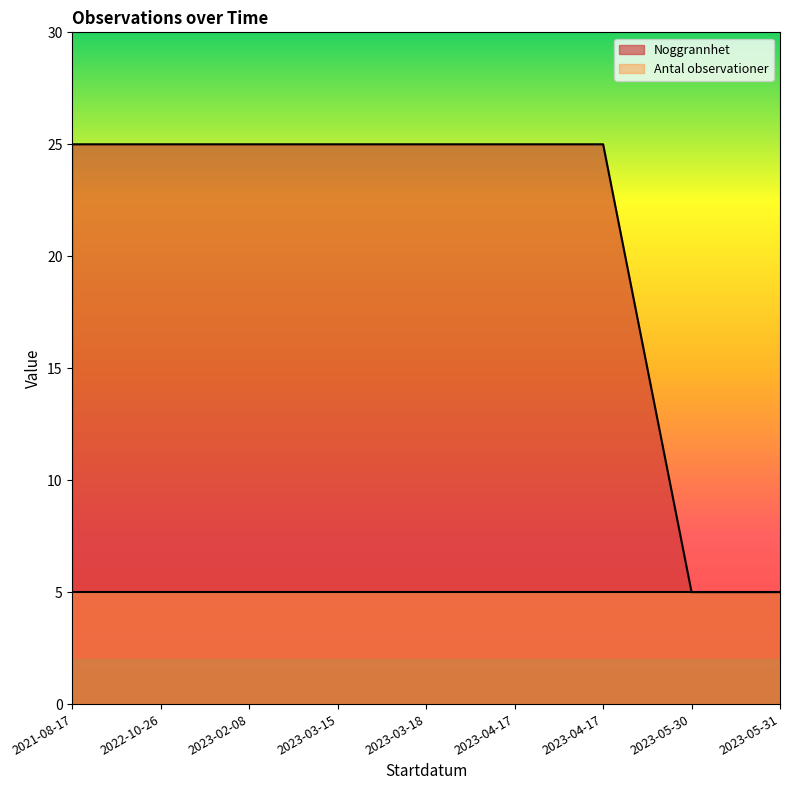

Which category has the lowest value across all series?

2023-05-30